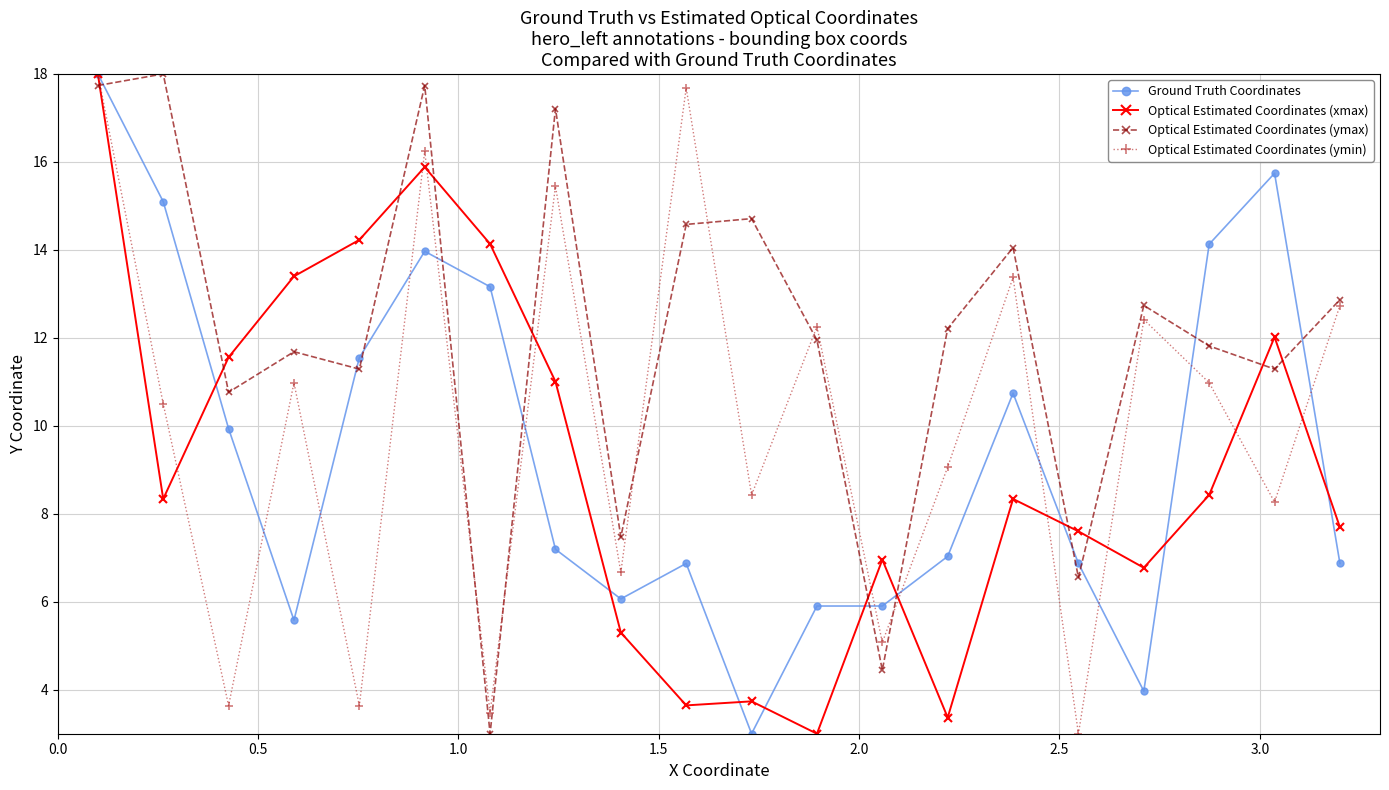

True or false: Optical Estimated Coordinates (ymin) has more than 1 points higher than both neighbors.

True